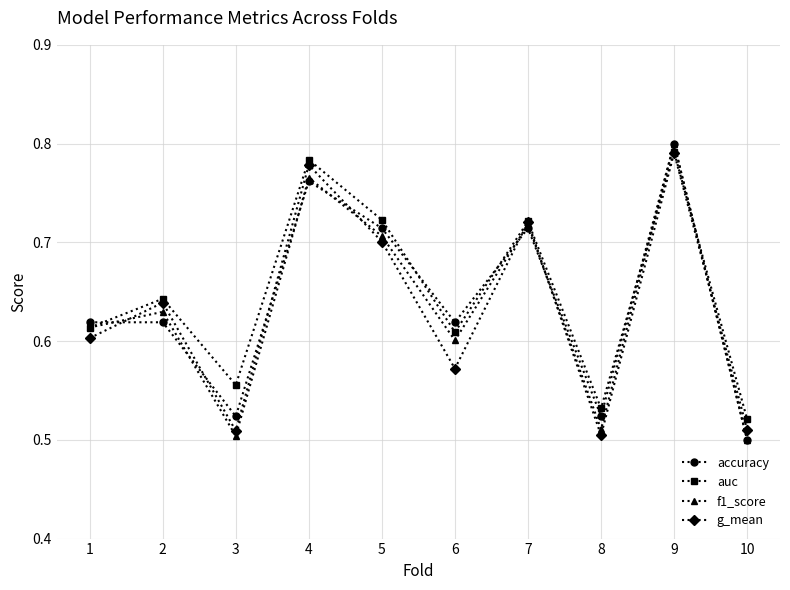

At which label does auc reach its minimum?

10